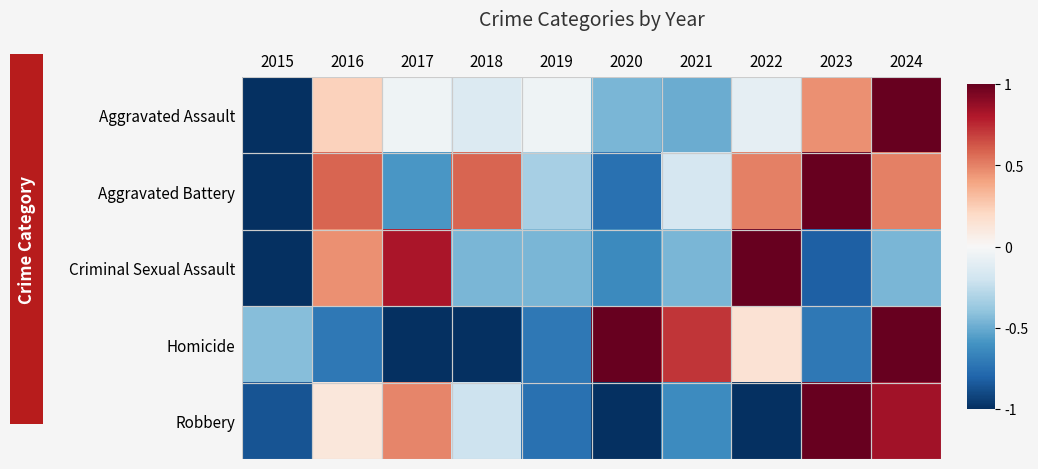

Which series has the largest total across all categories?

Aggravated Battery